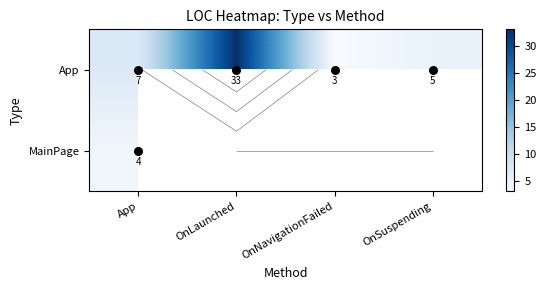

What is the smallest value displayed?

3.0